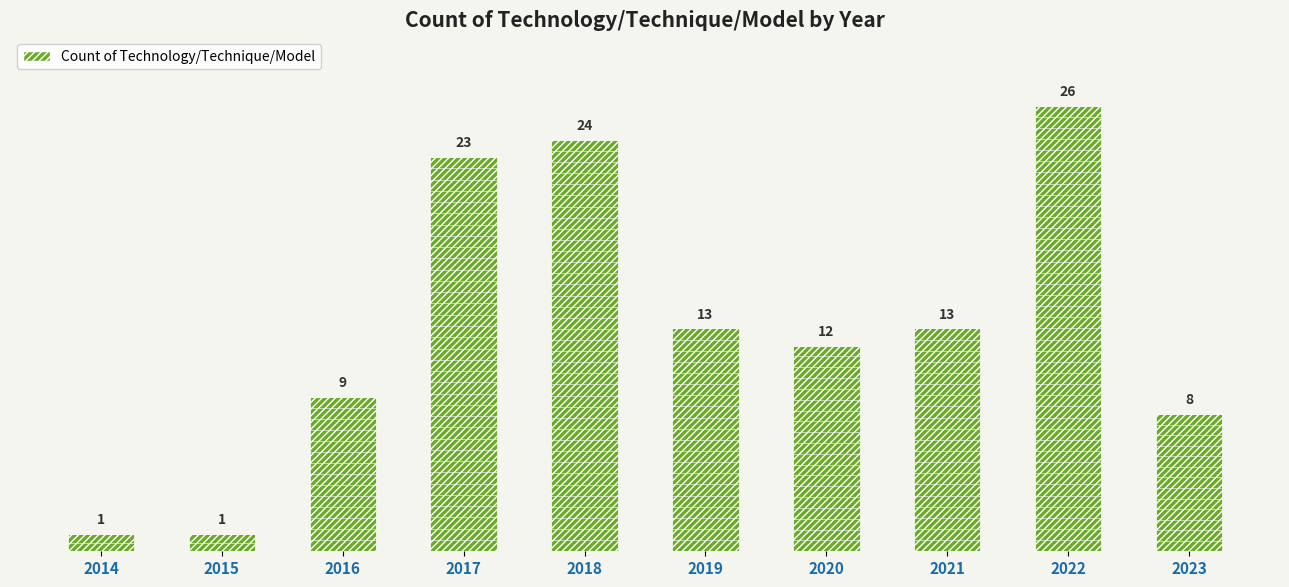

Is it true that the value at 2018 is 10?

False